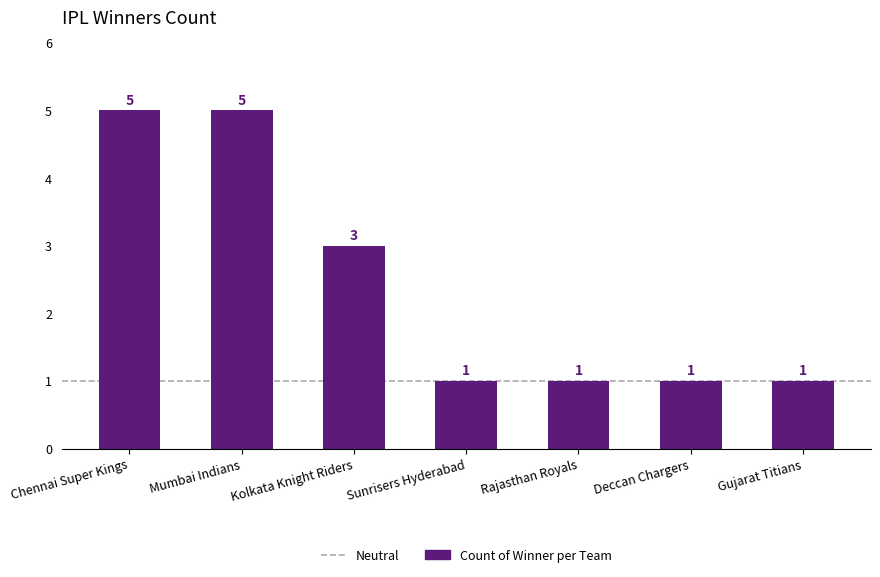

What is the difference between the maximum and minimum values?

4